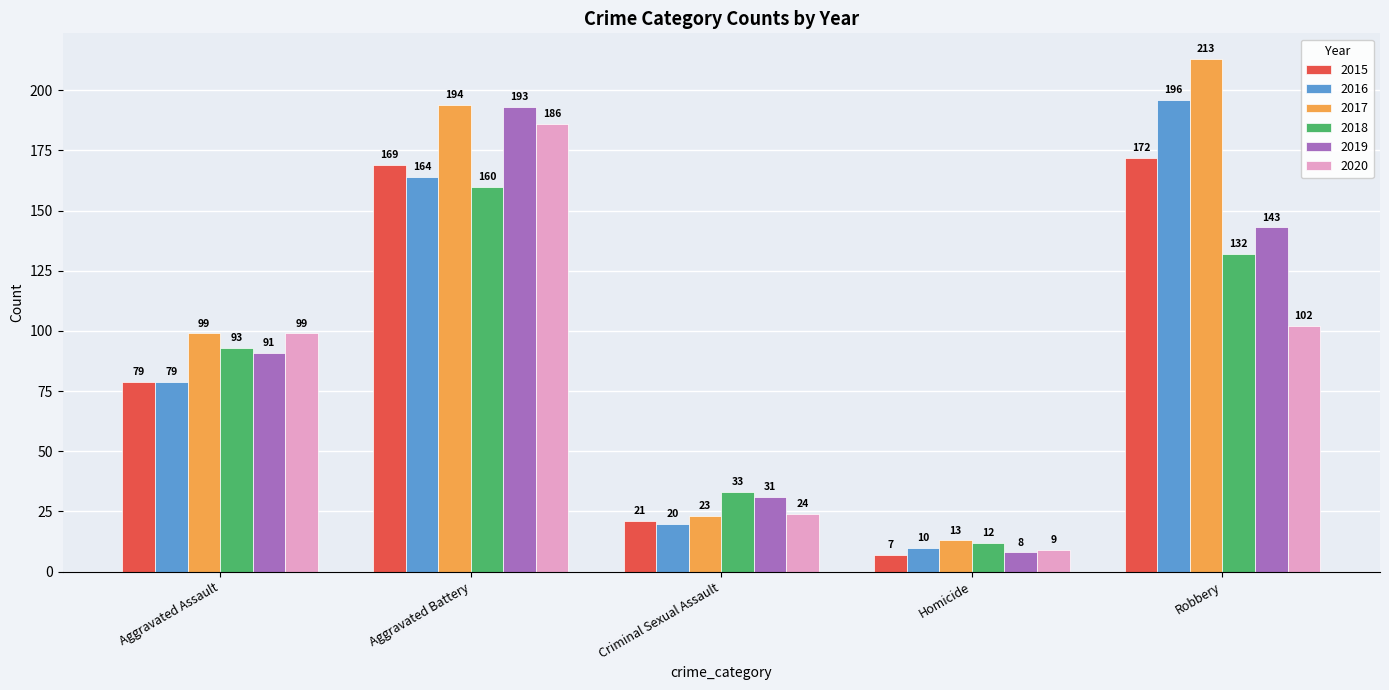

What is the approximate value of 2019 at Aggravated Assault?

91